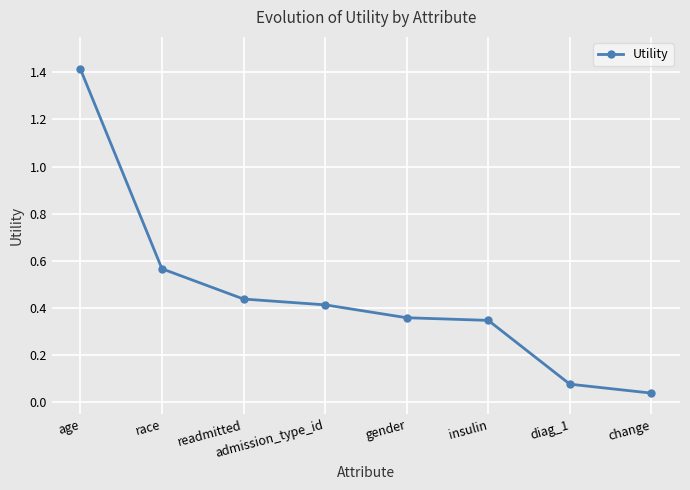

Which has a higher value, race or age?

age